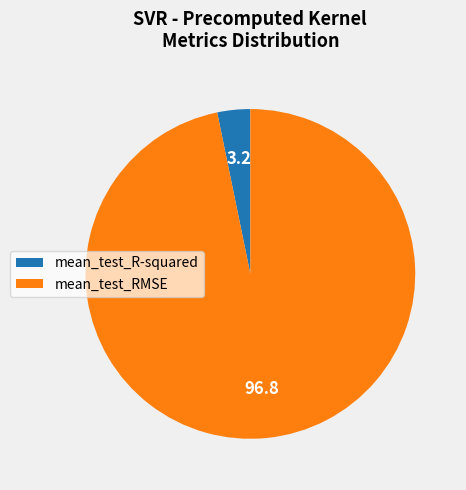

Combined, do mean_test_RMSE and mean_test_R-squared account for over 50%?

Yes